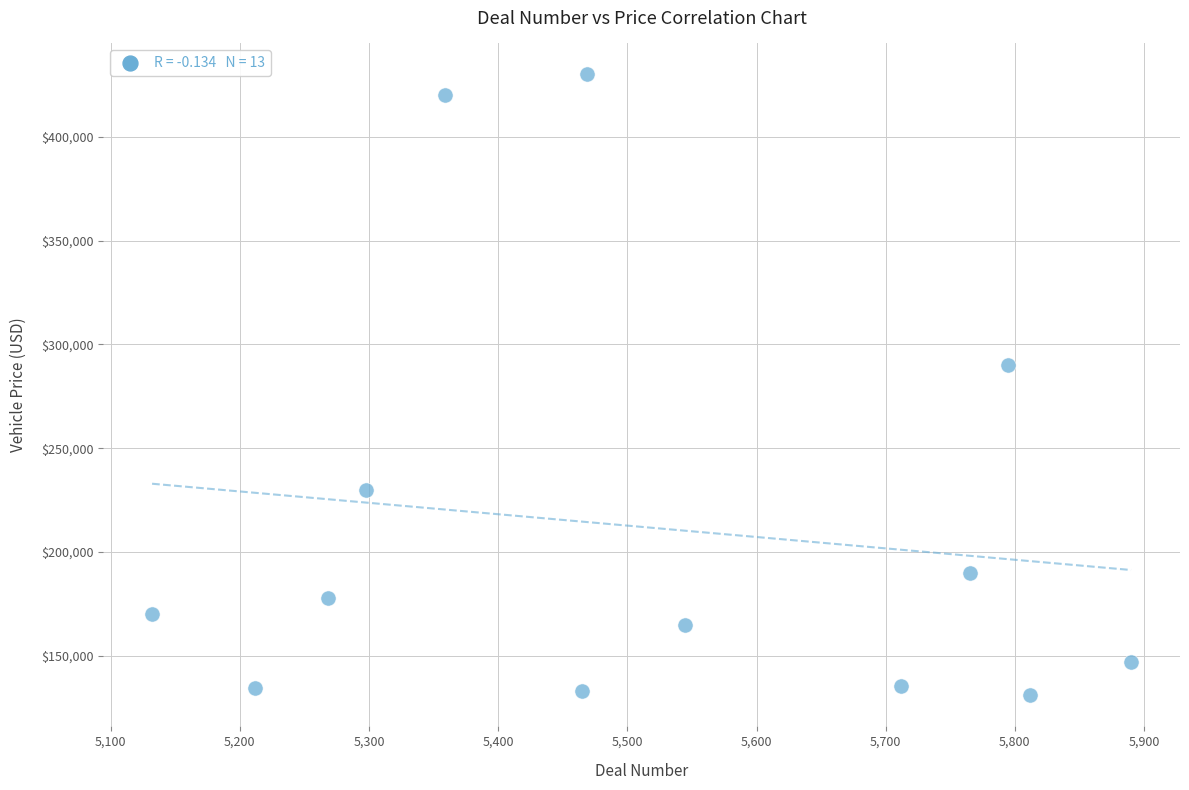

What Y value in the scatter plot is closest to 280461?

289900